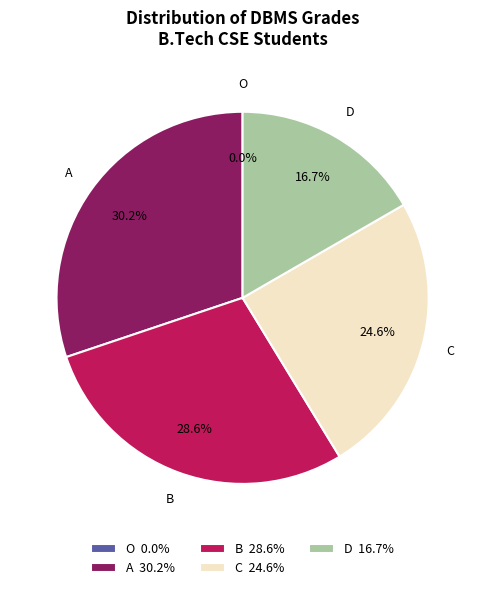

Is it true that O is 14% of the pie?

False